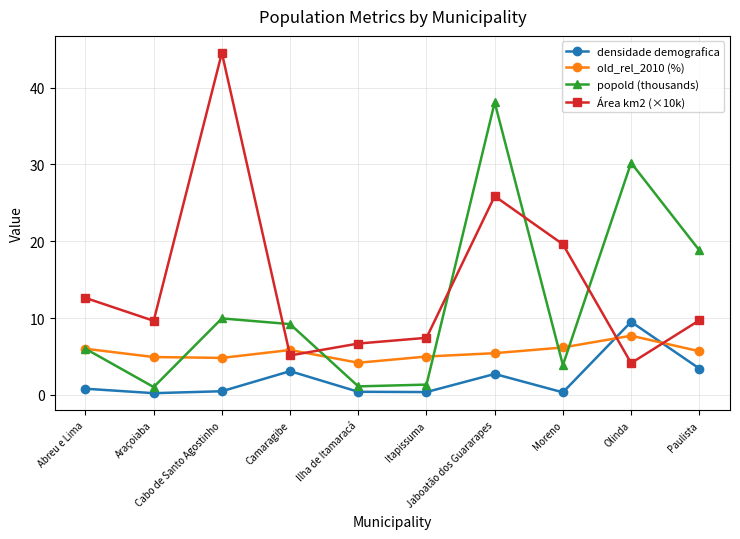

True or false: Área km2 (×10k) has more than 0 points higher than both neighbors.

True